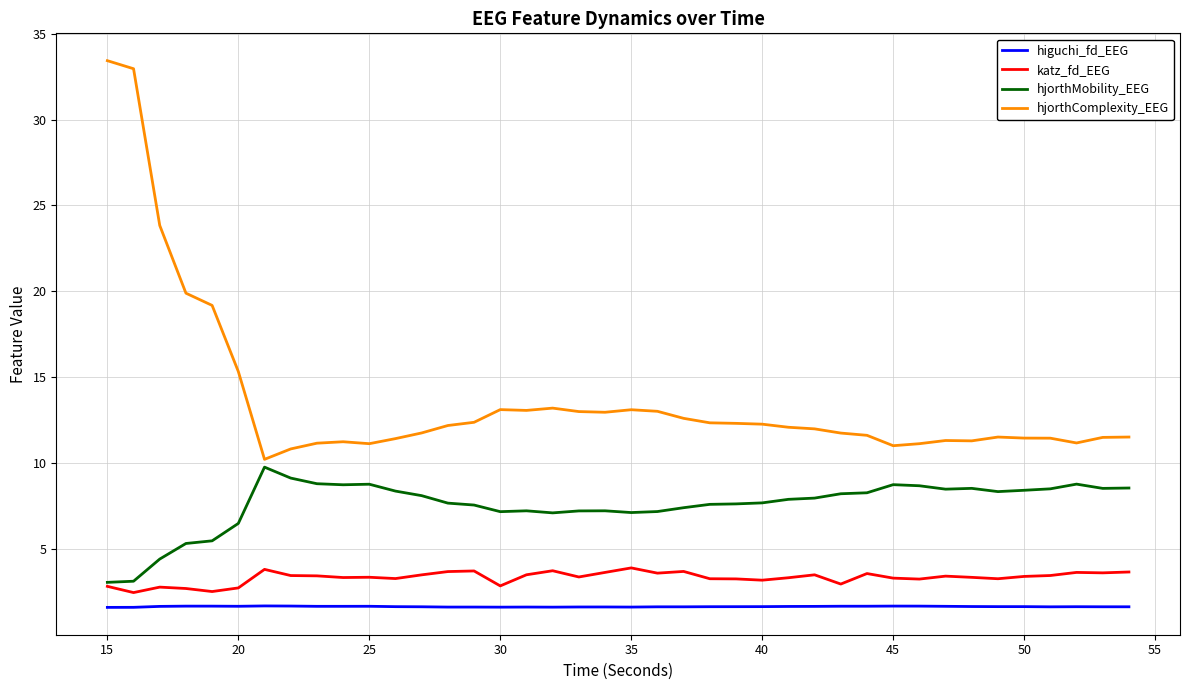

Which series has the widest spread of values?

hjorthComplexity_EEG